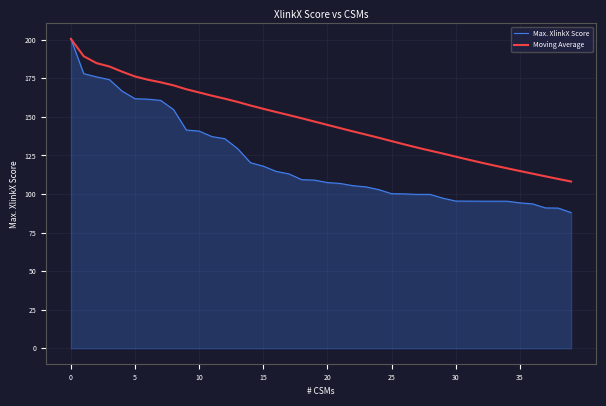

Rank the series by their average value, from highest to lowest.

Moving Average, Max. XlinkX Score